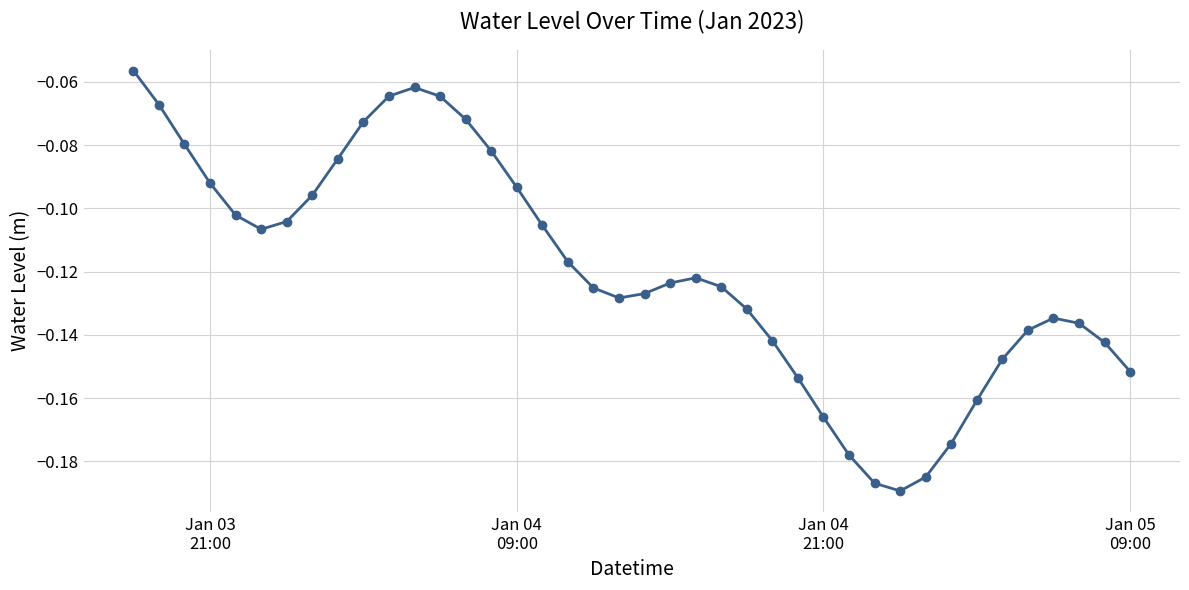

What is the sum of all values?

-4.8